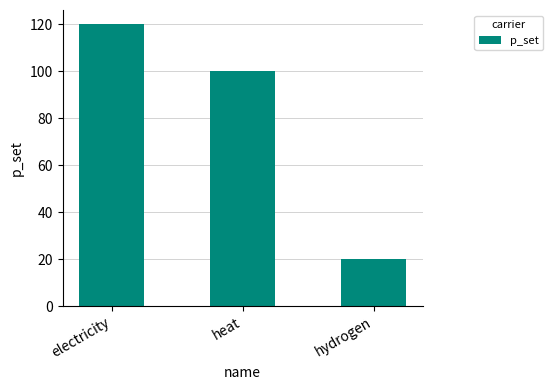

List the labels in order of value, largest first.

electricity, heat, hydrogen